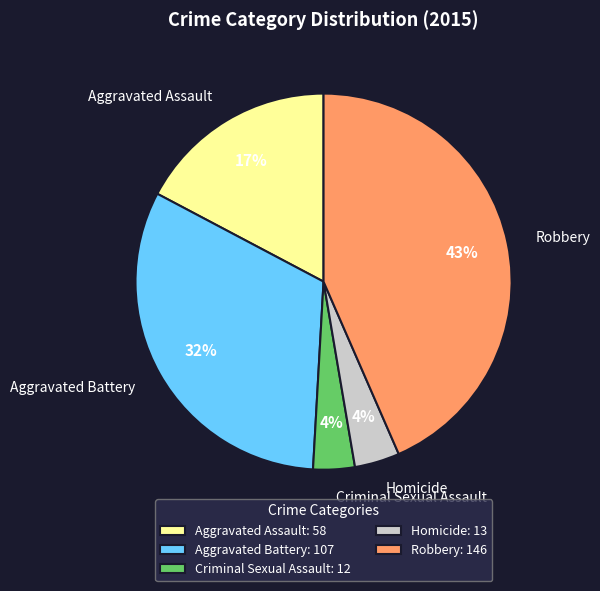

To the nearest percent, what portion does Homicide represent?

4%